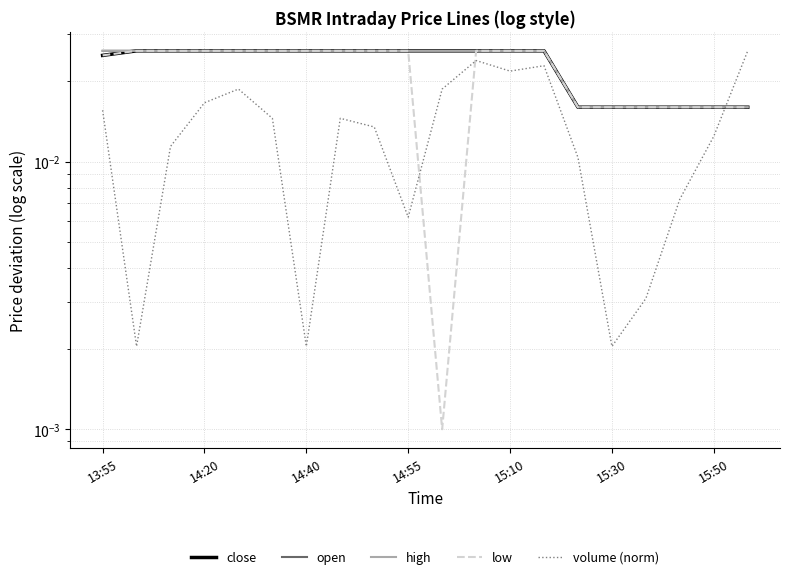

Rank the series at 13:55 from lowest to highest value.

volume (norm), close, low, open, high